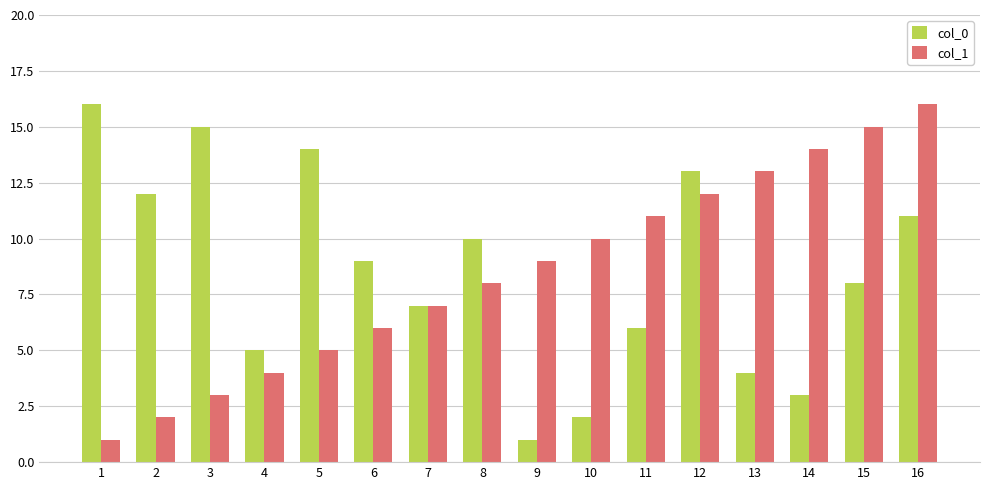

What are all the series names shown in the legend?

col_0, col_1